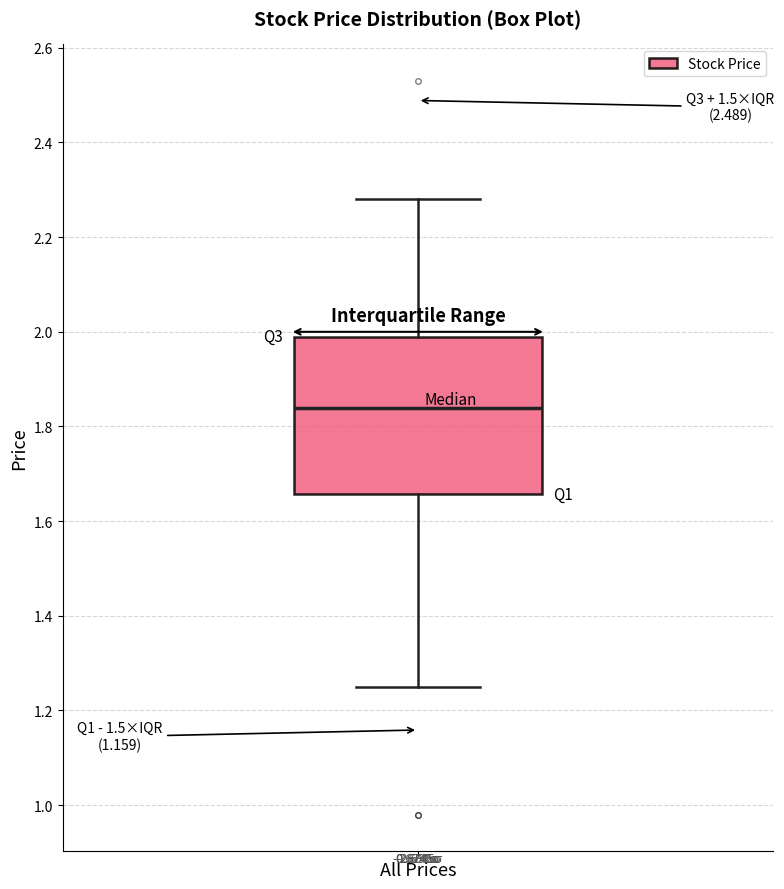

Where does the upper whisker of the box for All Prices end on the y-axis? The values are not printed on the chart, so give them approximately, as read against the axis.

2.28